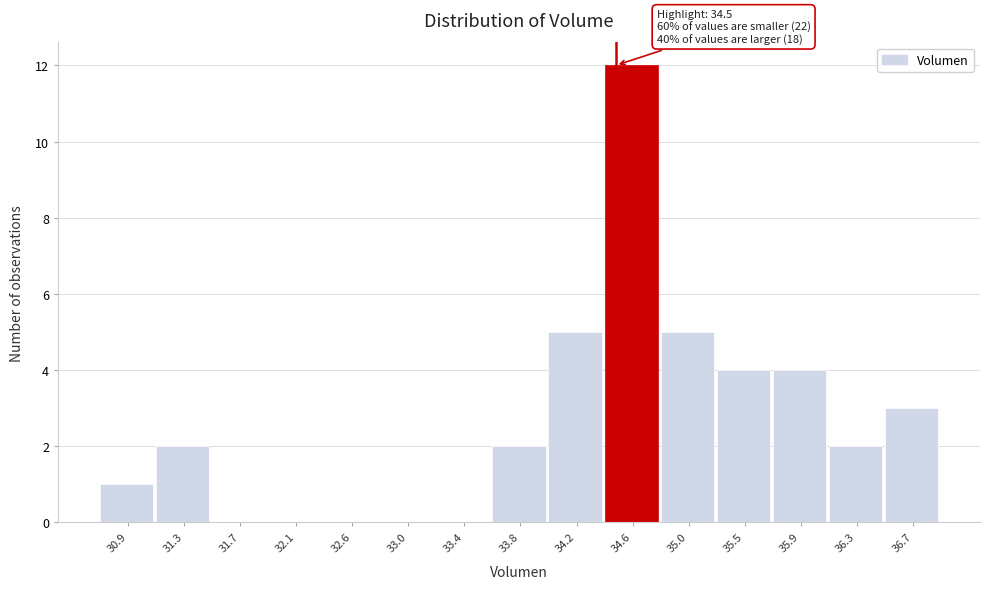

Over which range of the x-axis is the bar tallest?

34.40 to 34.85